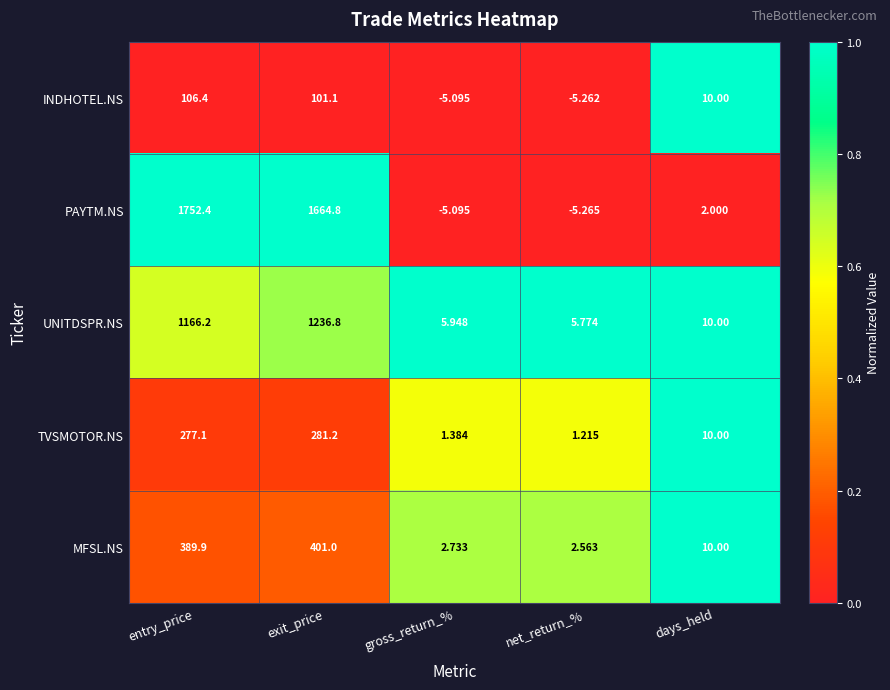

Rank the series by their maximum value, from highest to lowest.

PAYTM.NS, UNITDSPR.NS, MFSL.NS, TVSMOTOR.NS, INDHOTEL.NS